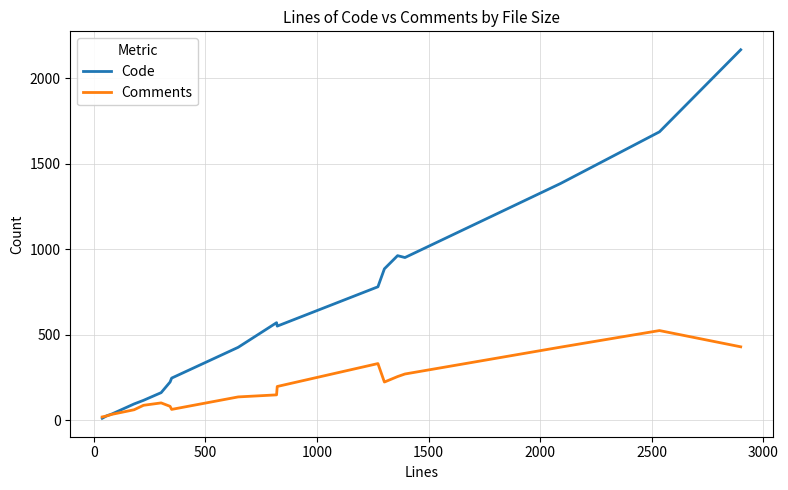

What is the greatest value displayed?

2166